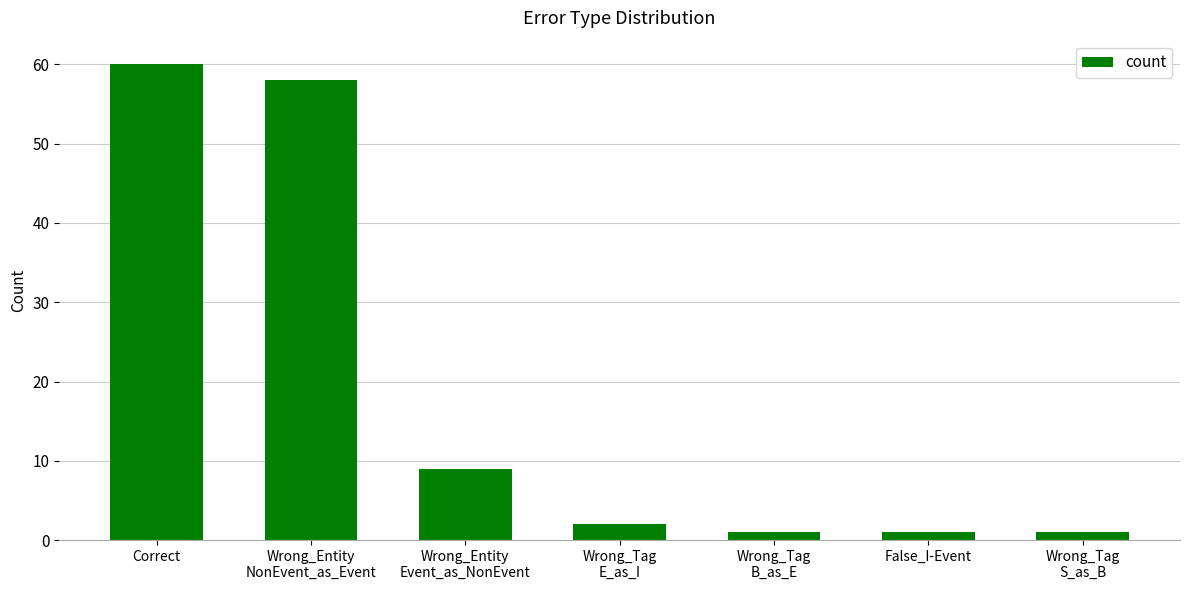

What is the greatest value displayed?

60